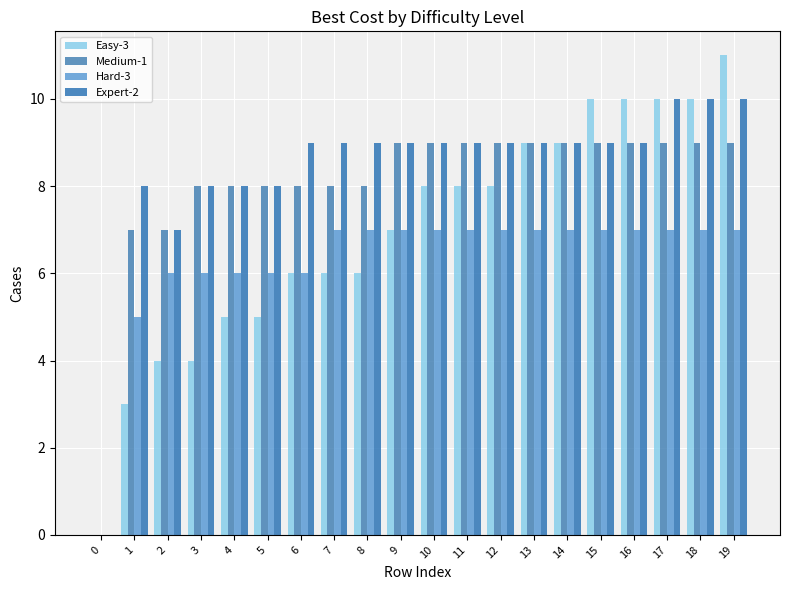

The Hard-3 series shows 11 at 18. True or false?

False